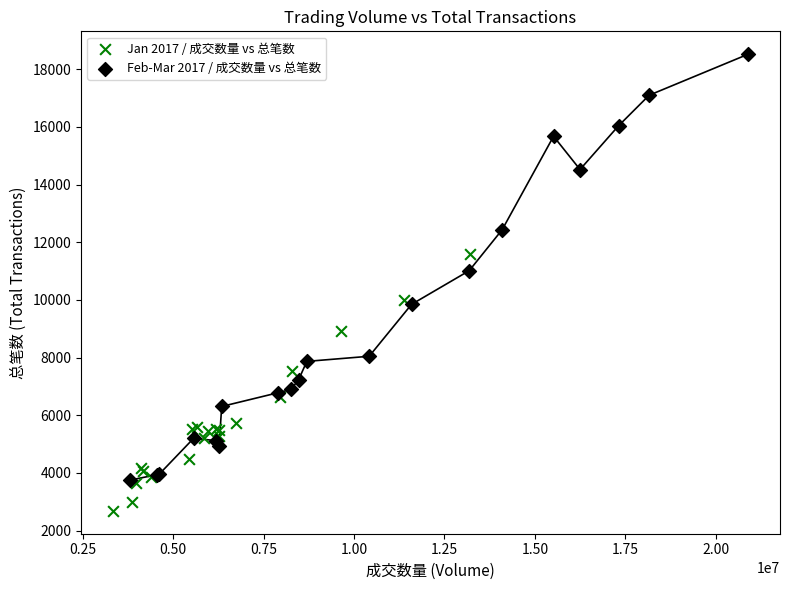

What are all the series names shown in the legend?

Jan 2017 / 成交数量 vs 总笔数, Feb-Mar 2017 / 成交数量 vs 总笔数